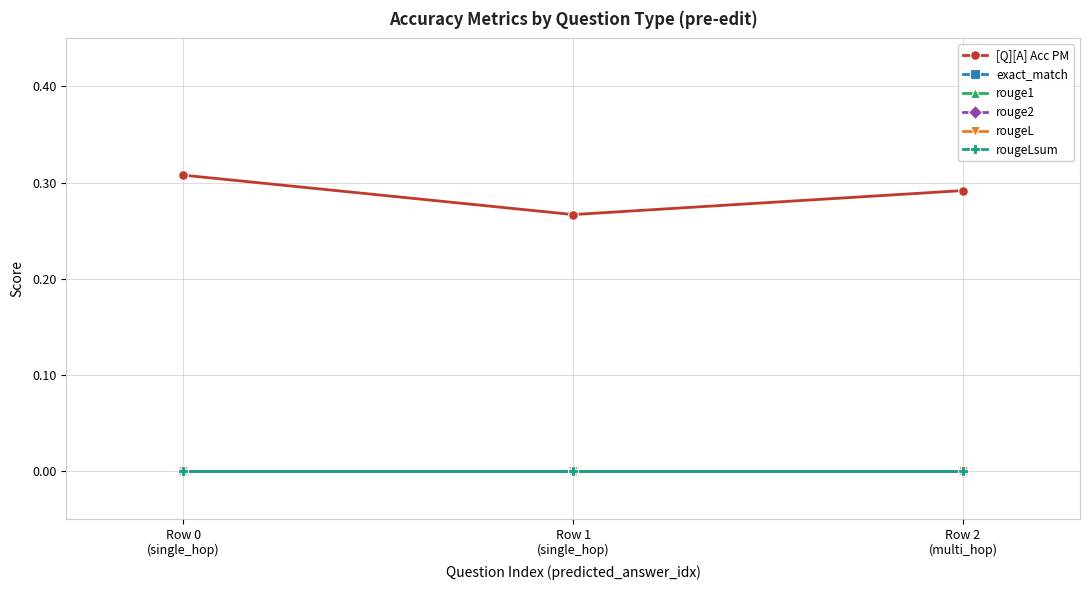

Does the chart have visible grid lines?

Yes